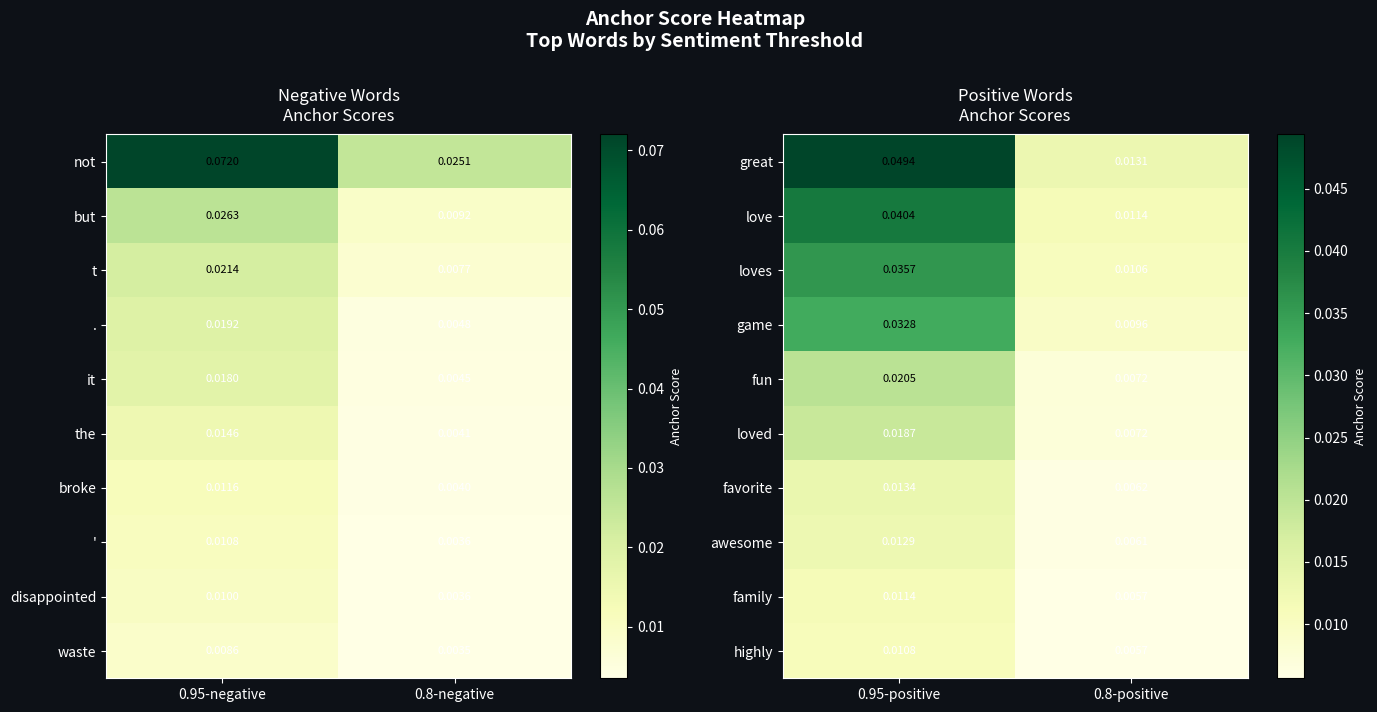

Is the value of fun at 0.8-positive greater than the value of highly at 0.95-positive?

No